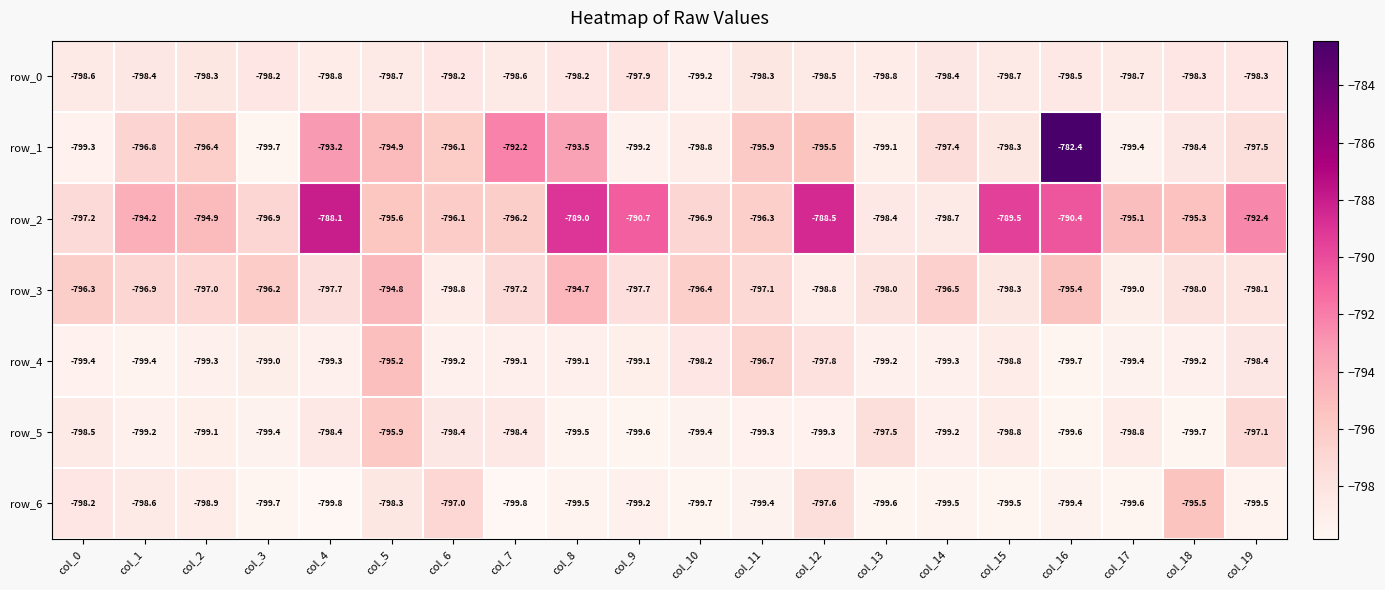

True or false: row_6 has a value of -799.8 at col_4.

True